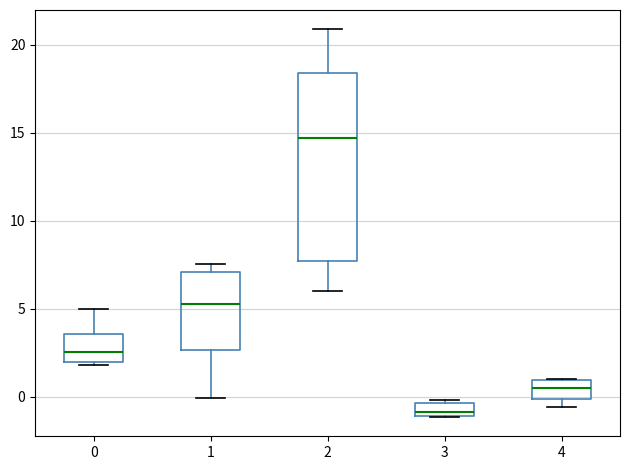

Which box is the tallest, from its lower edge to its upper edge?

2